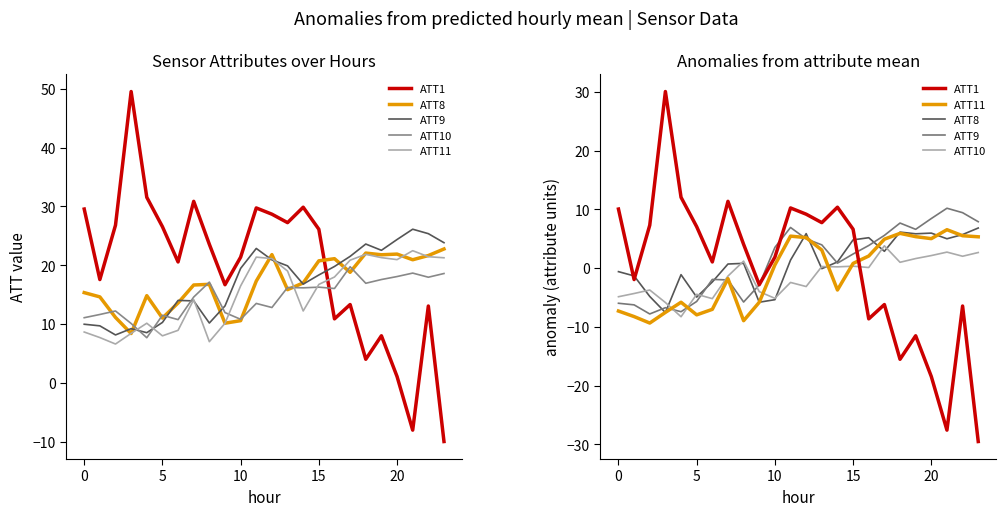

What is the value of the ATT8 point at the 8th from the left?

0.7